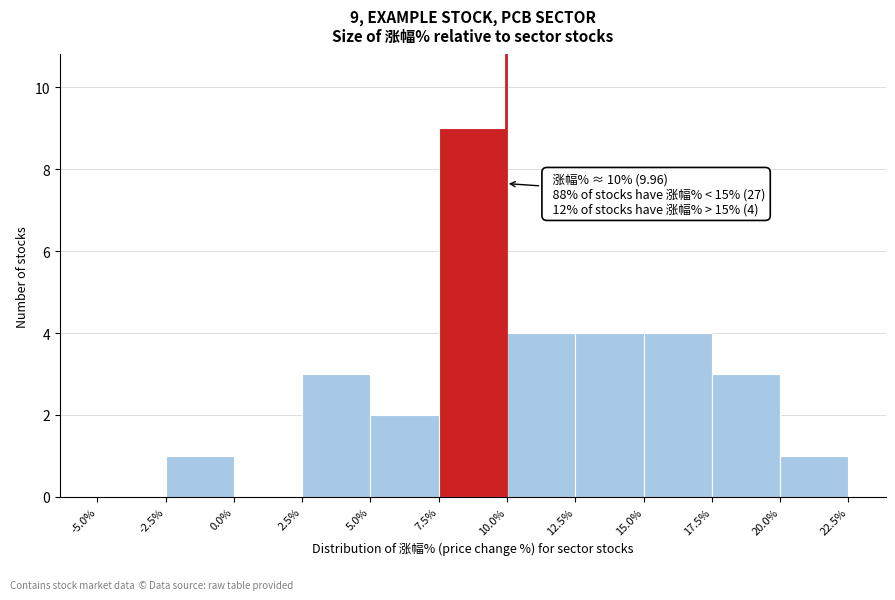

Over which range of the x-axis is the bar tallest?

7.5% to 10.0%